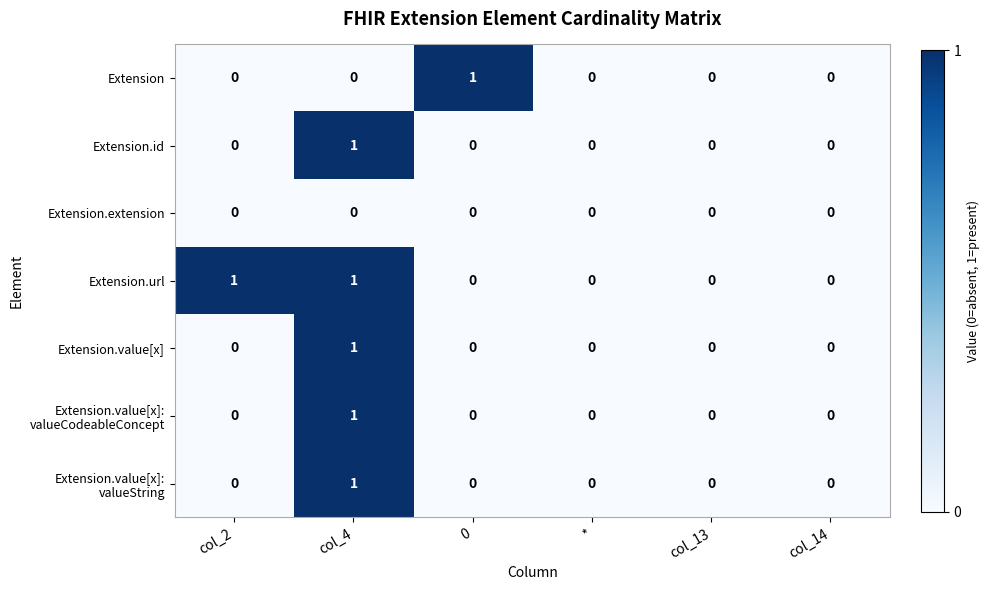

Which category has the highest value in the Extension.id series?

col_4